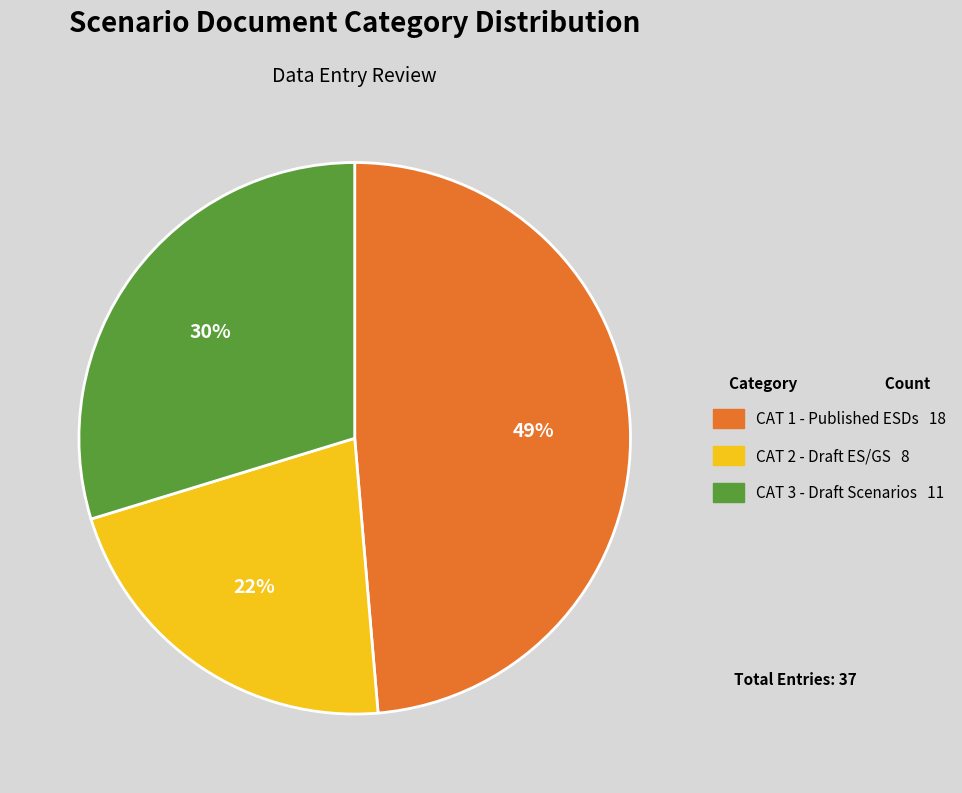

To the nearest percent, what is the average slice percentage?

33%